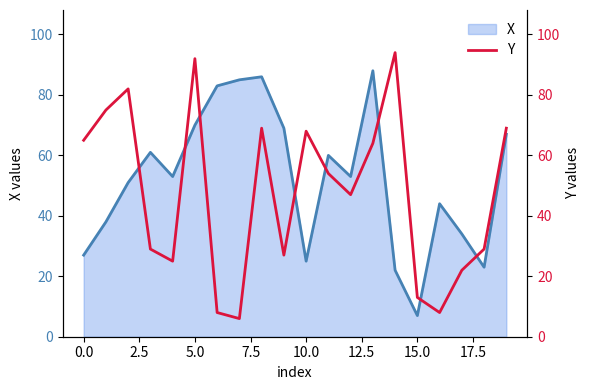

Does the chart display data point markers on the line(s)?

No